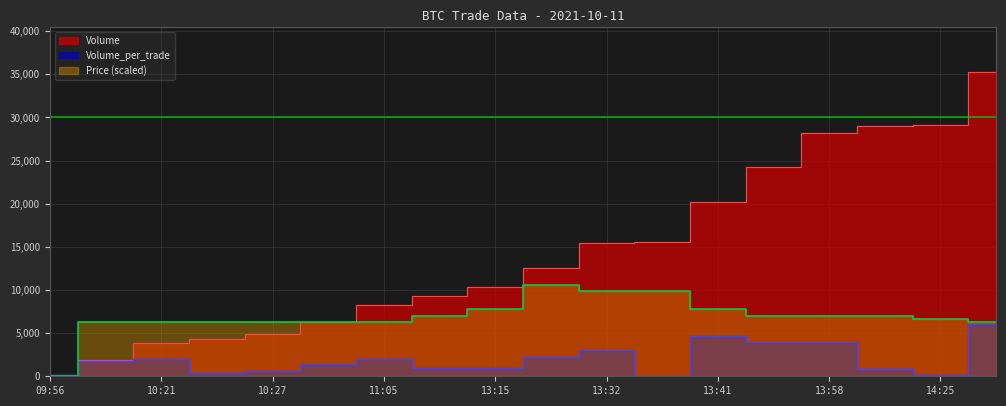

Reading left to right, list all the values displayed in this chart.

Volume: 100.0	1900.0	3900.0	4300.0	4900.0	6300.0	8300.0	9300.0	10300.0	12500.0	15500.0	15519.0	20219.0	24219.0	28219.0	29019.0	29119.0	35219.0
Volume_per_trade: 100.0	1800.0	2000.0	400.0	600.0	1400.0	2000.0	1000.0	1000.0	2200.0	3000.0	19.0	4700.0	4000.0	4000.0	800.0	100.0	6100.0
Price: 0.0	6339.4	6339.4	6339.4	6339.4	6339.4	6339.4	7043.8	7748.2	10565.7	9861.3	9861.3	7748.2	7043.8	7043.8	7043.8	6691.6	6339.4